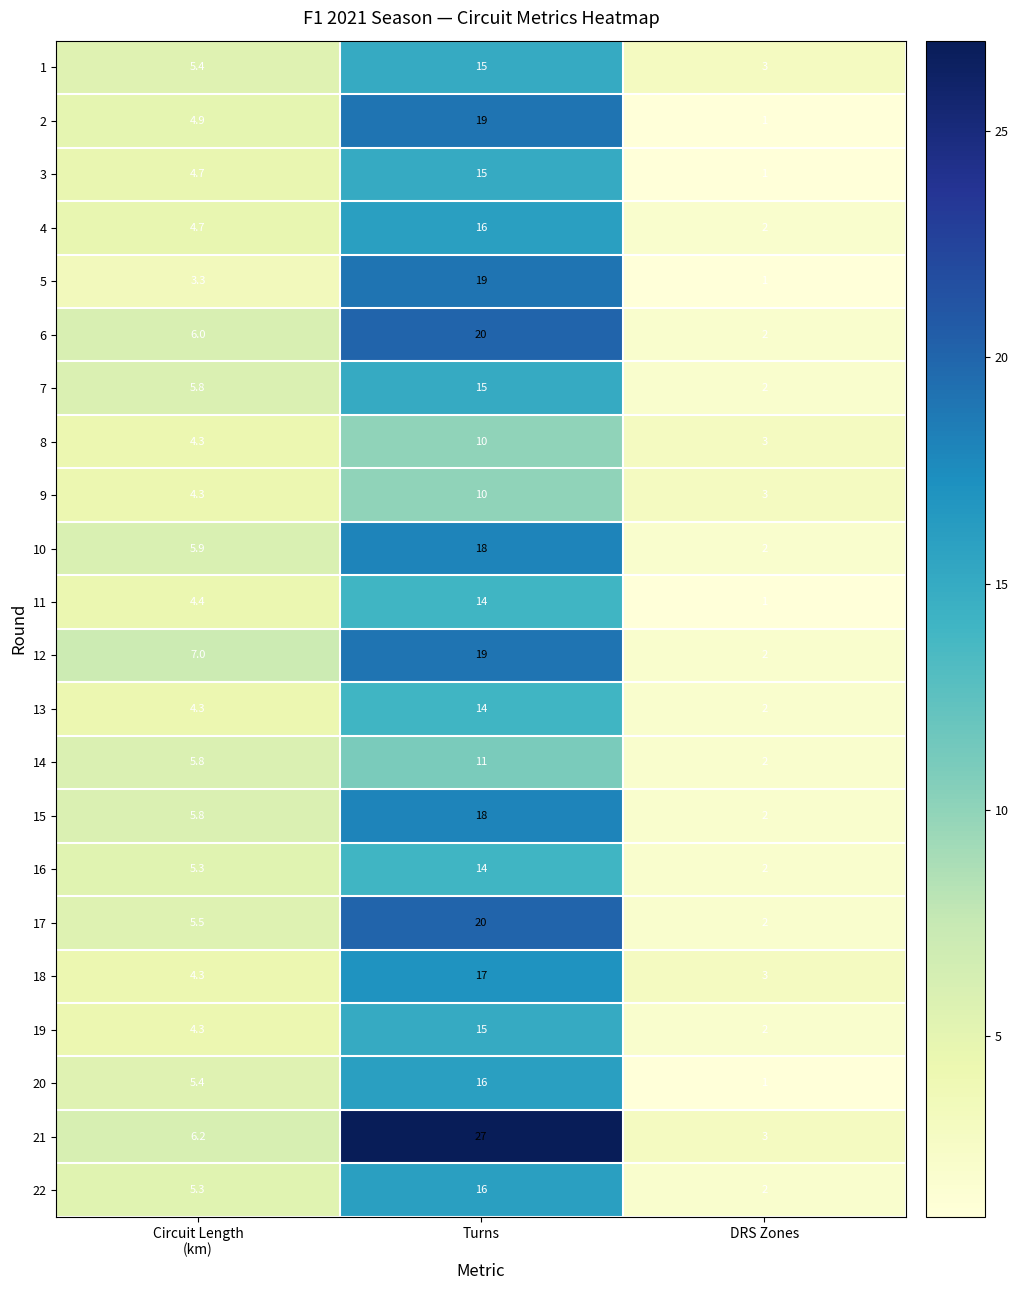

What is the sum of the 6 values at Turns and DRS Zones?

22.0